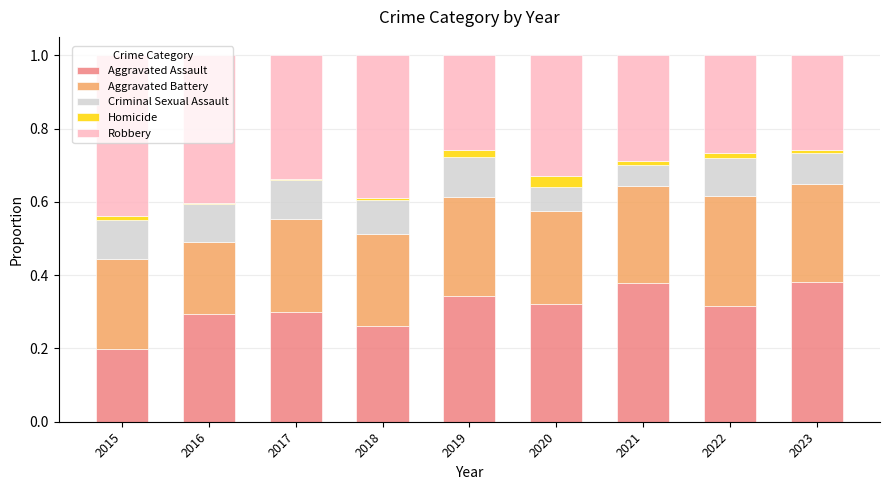

Which category has the lowest value in the Aggravated Assault series?

2015